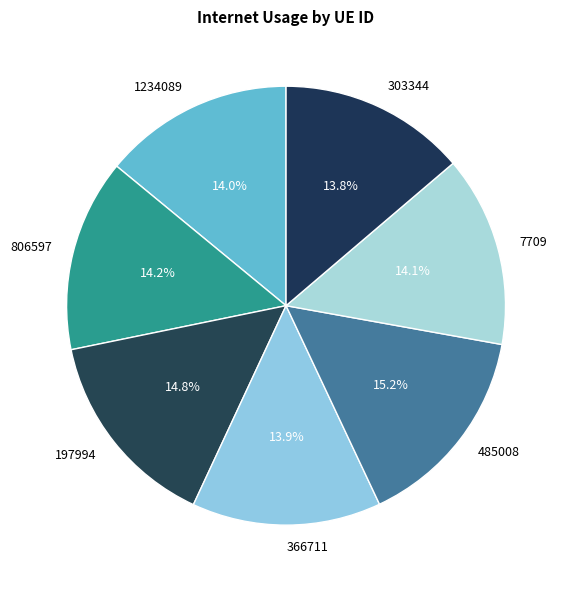

What is the ratio of the value at 197994 to the value at 485008?

1.0